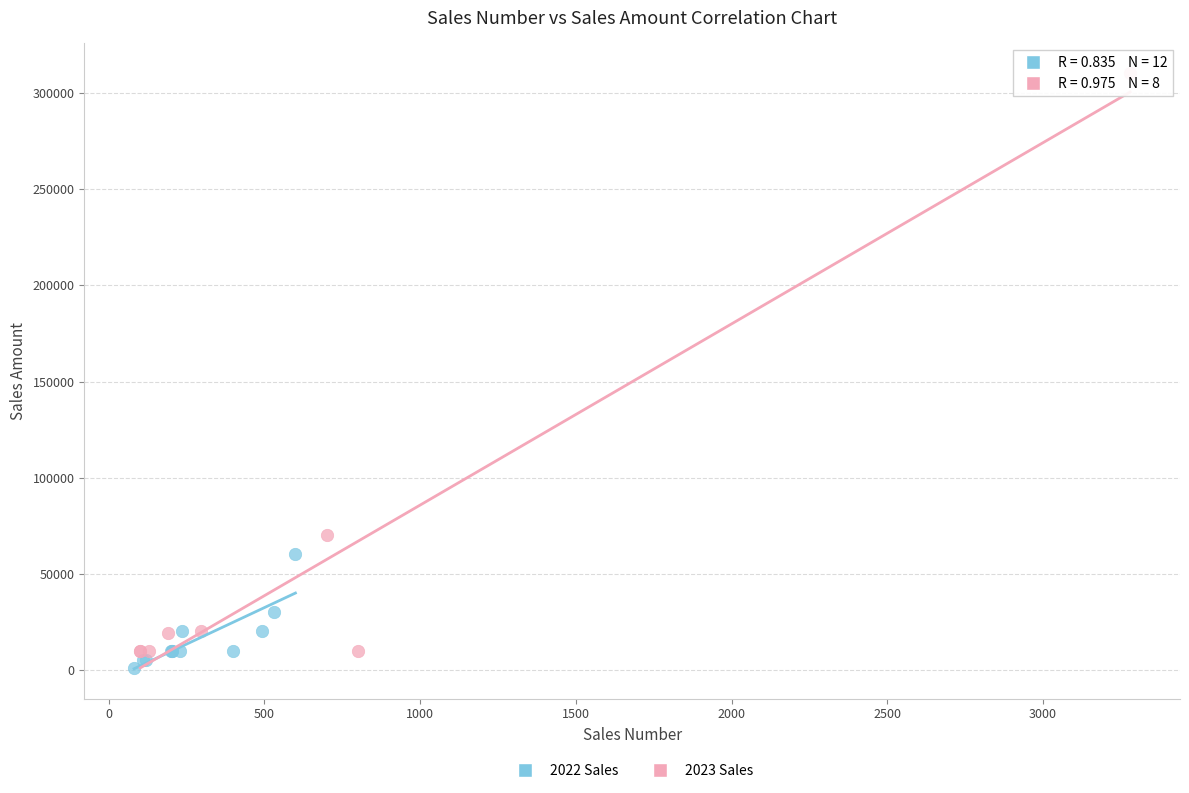

What are all the series names shown in the legend?

2022 Sales, 2023 Sales